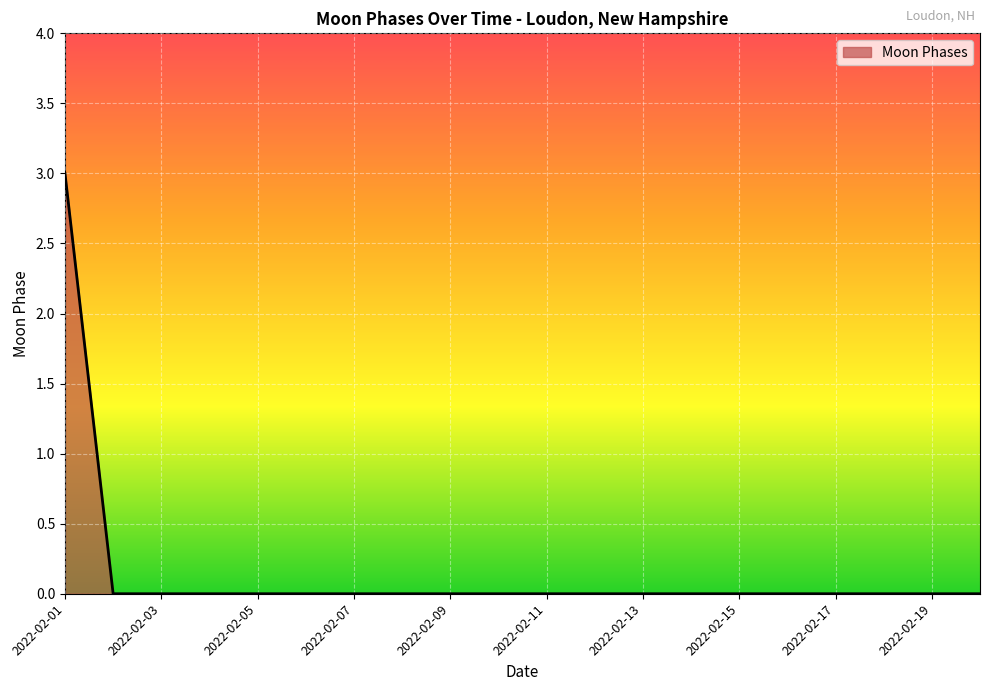

What is the maximum value shown in the chart?

3